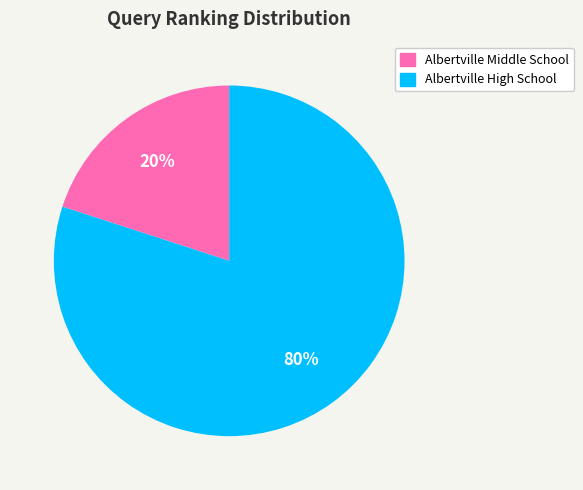

What is the largest slice in the pie chart?

Albertville High School